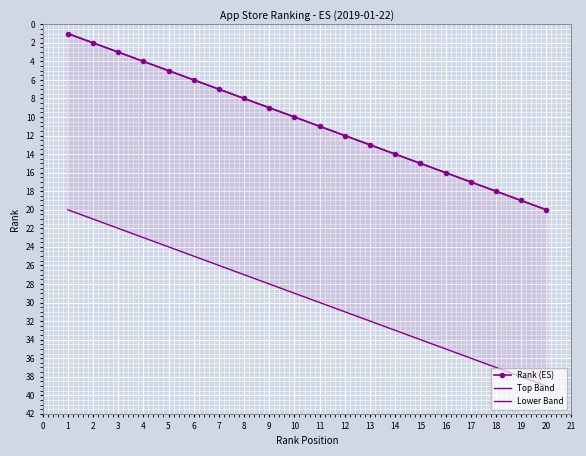

How many lines are shown in the chart?

3